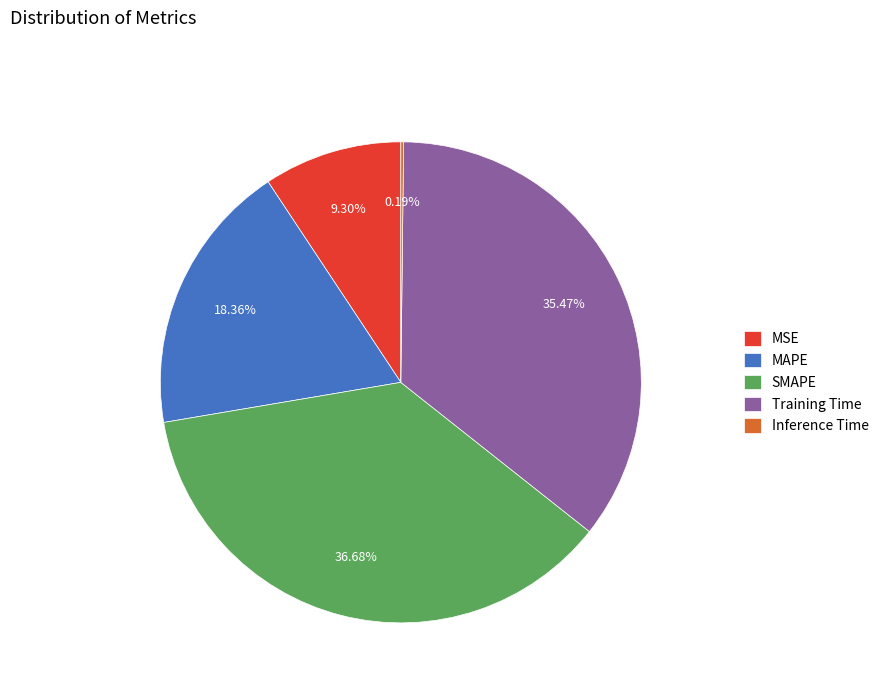

Does any single category account for the majority?

No